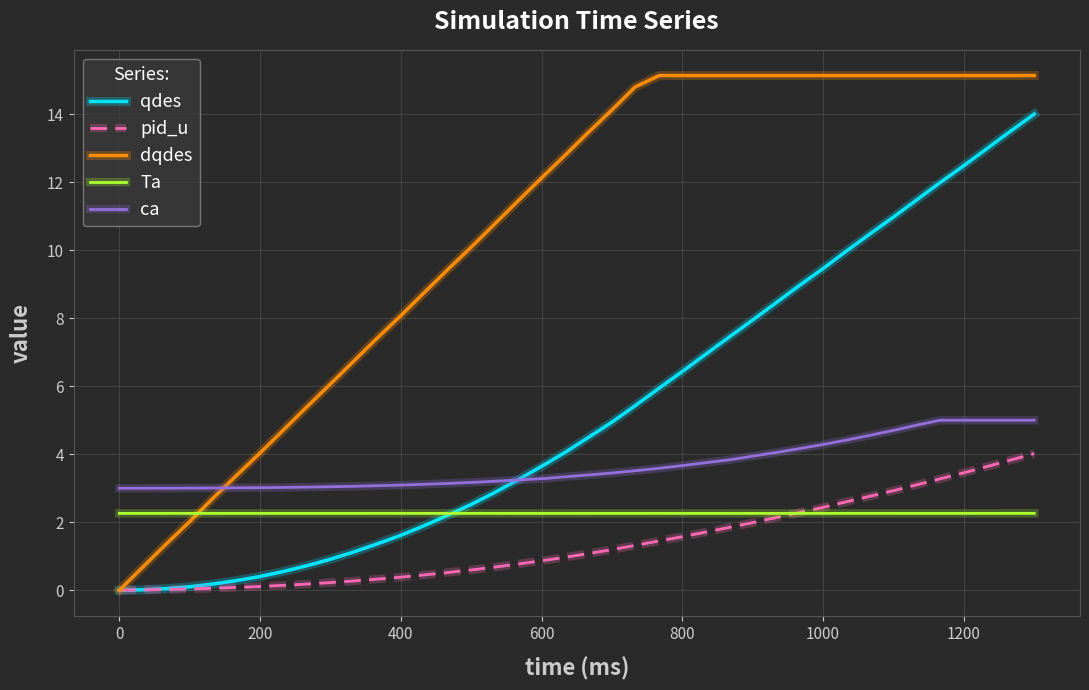

Which series has the largest total across all categories?

dqdes